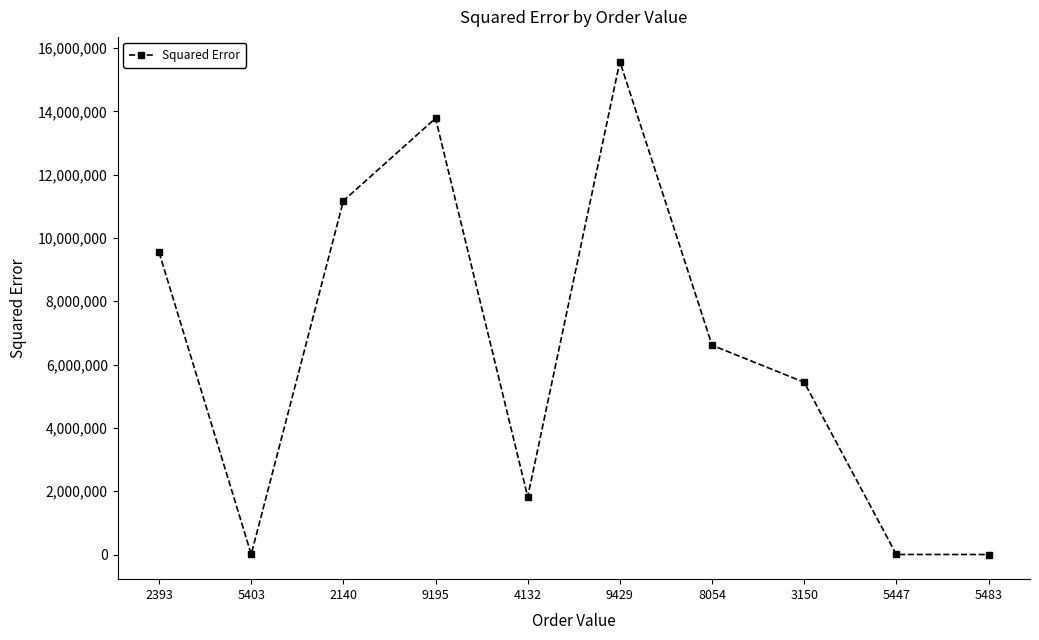

What is the approximate value at 9429?

15574073.0